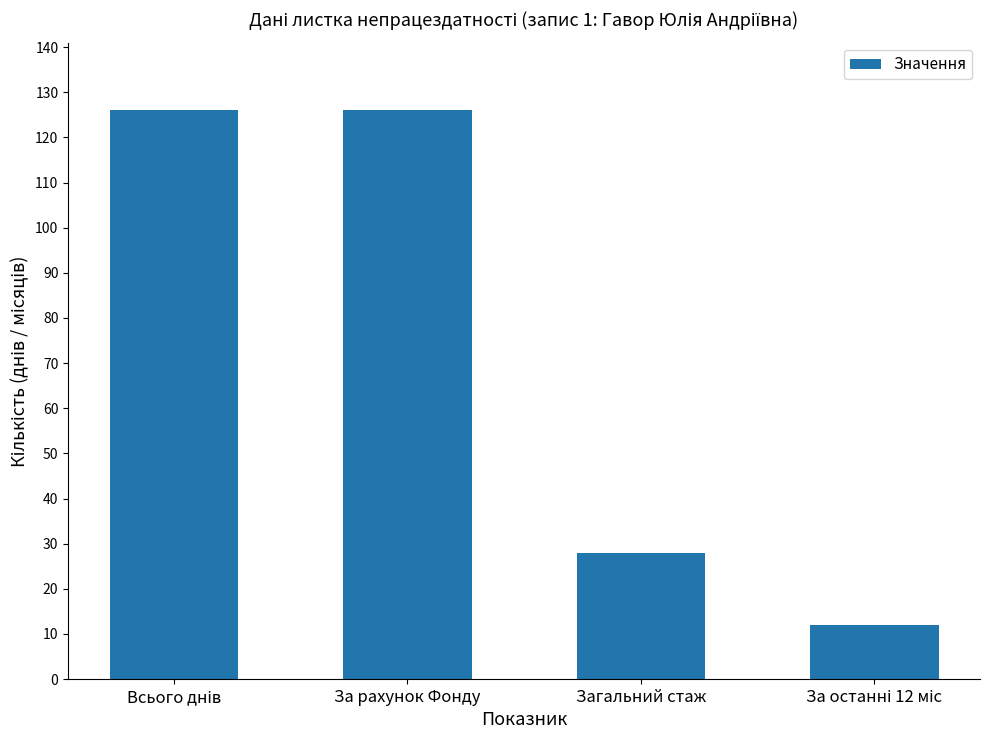

Reading left to right, list all the values displayed in this chart.

126	126	28	12